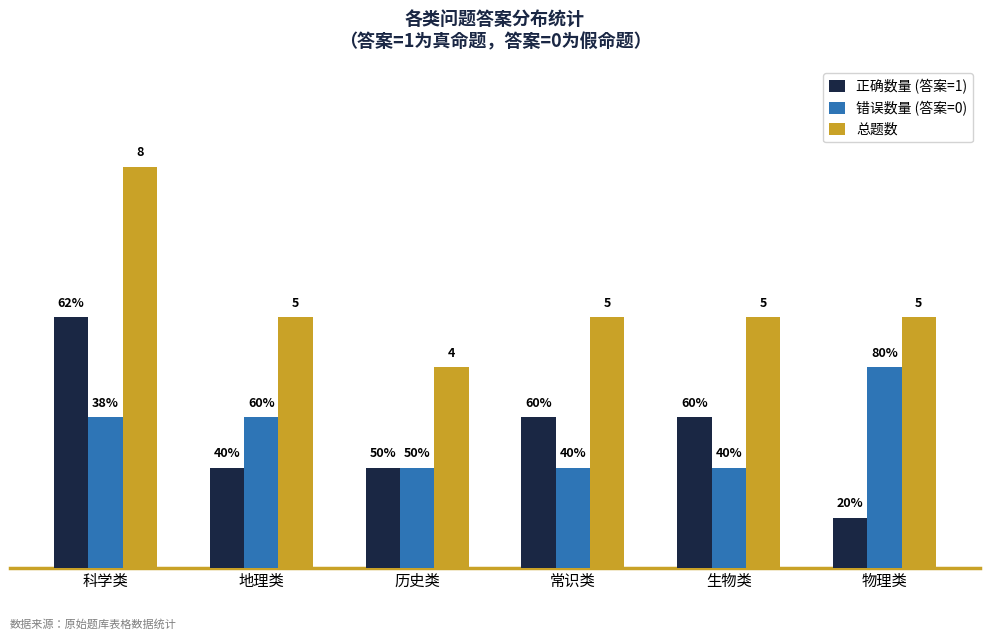

True or false: 正确数量 (答案=1) has a value of 1 at 科学类.

False